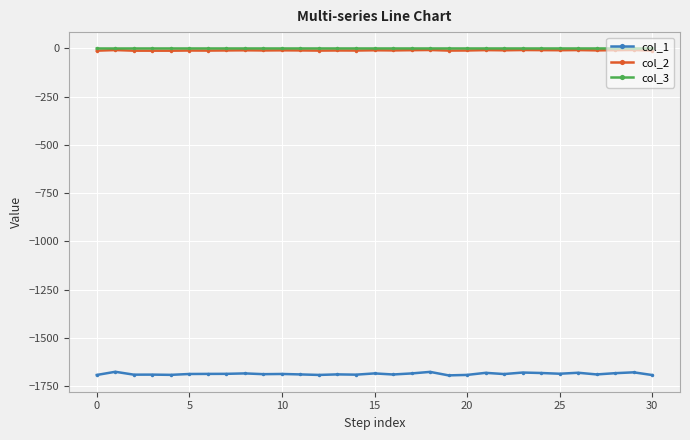

Which series has the widest spread of values?

col_1